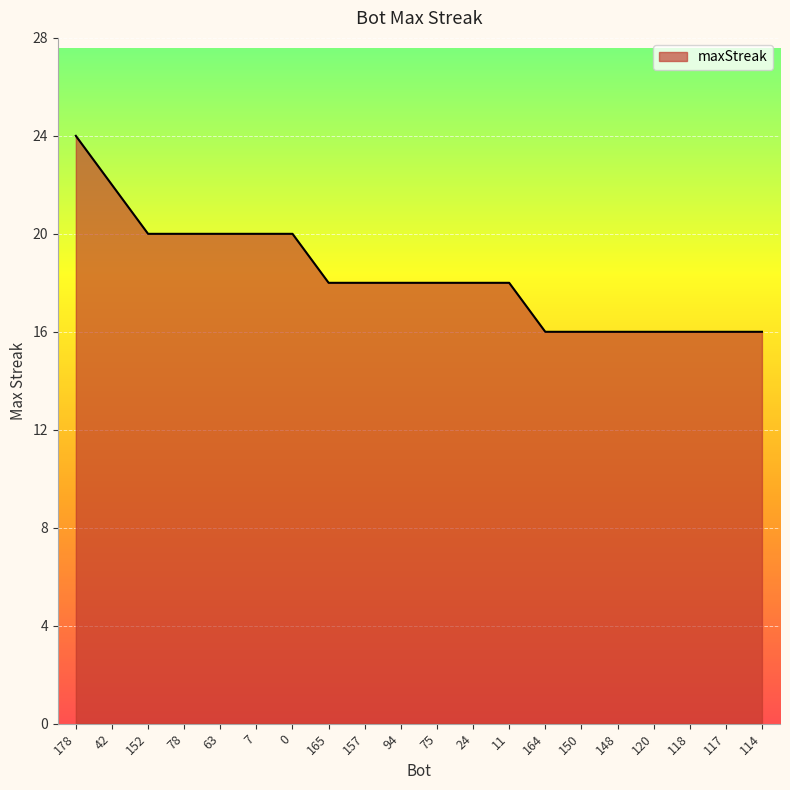

How many values are between 16 and 20?

18